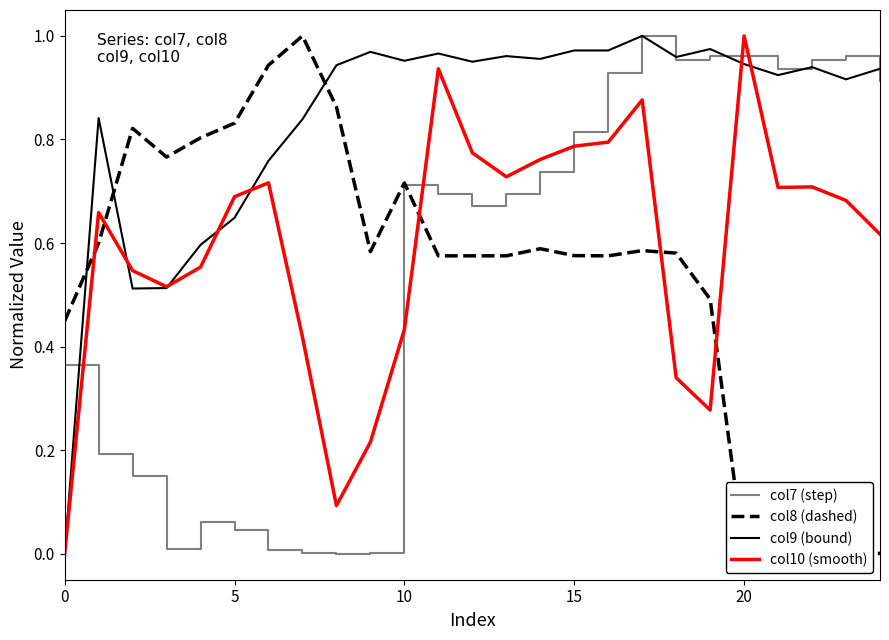

Is the value of col7 (step) at 10 greater than the value of col9 (bound) at 0?

Yes